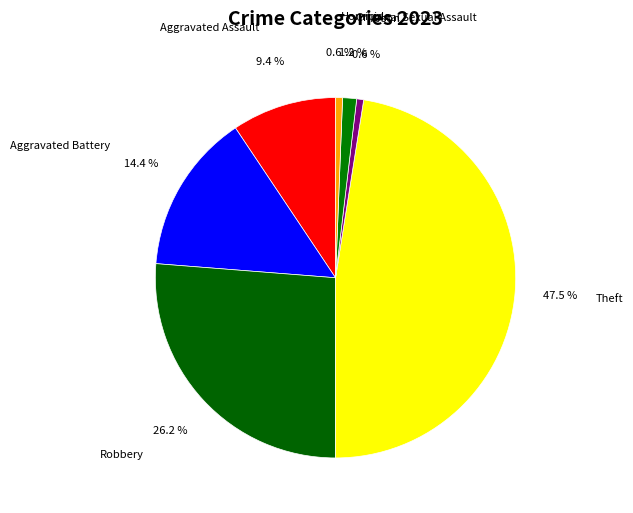

To the nearest percent, what is the combined percentage of Arson and Aggravated Battery?

15%